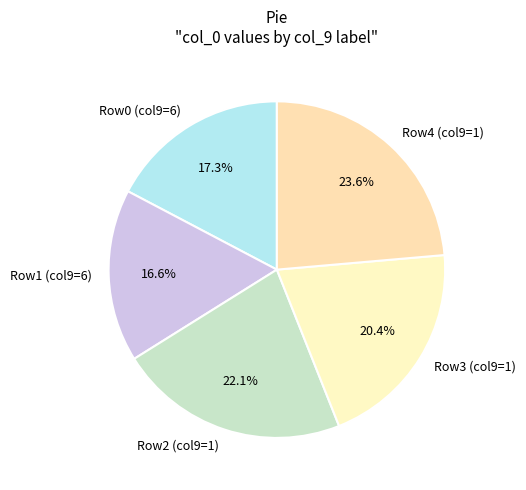

Rank the categories by value from highest to lowest.

Row4 (col9=1), Row2 (col9=1), Row3 (col9=1), Row0 (col9=6), Row1 (col9=6)